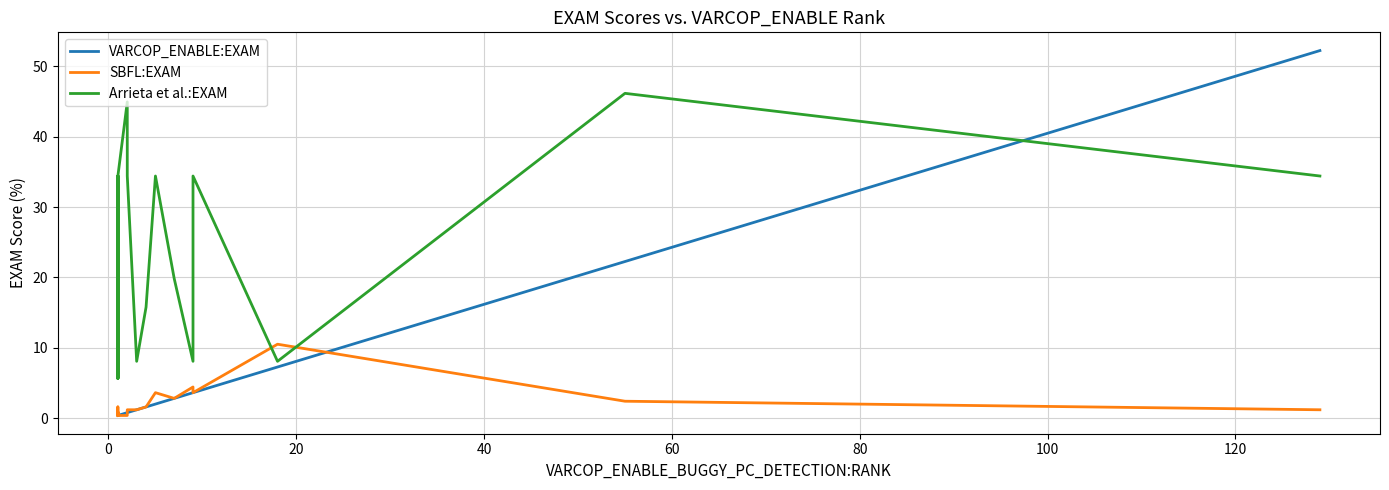

What is the smallest value displayed?

0.4